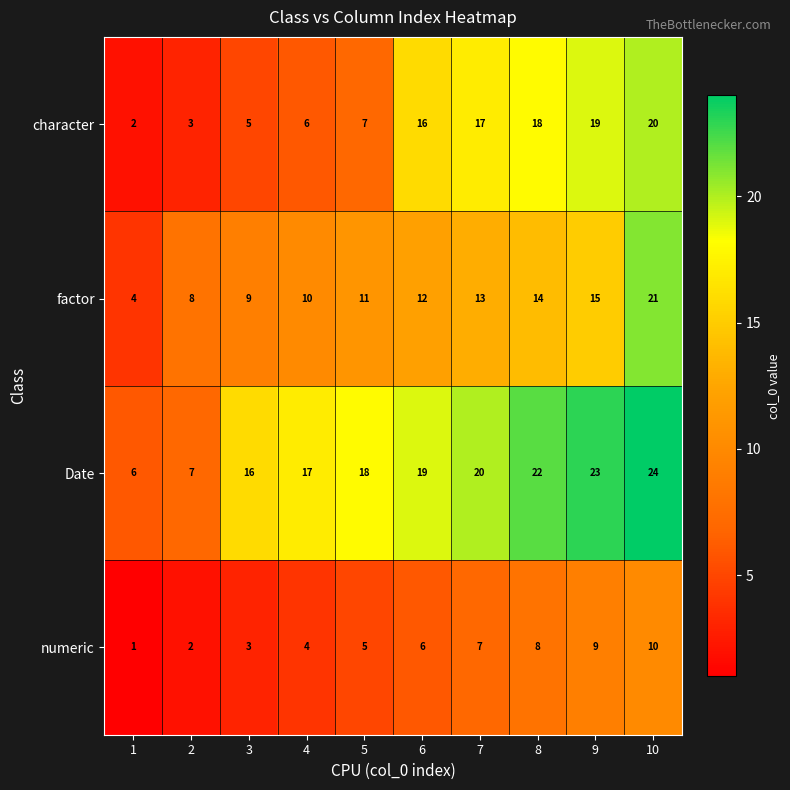

How many categories are shown in the chart?

10